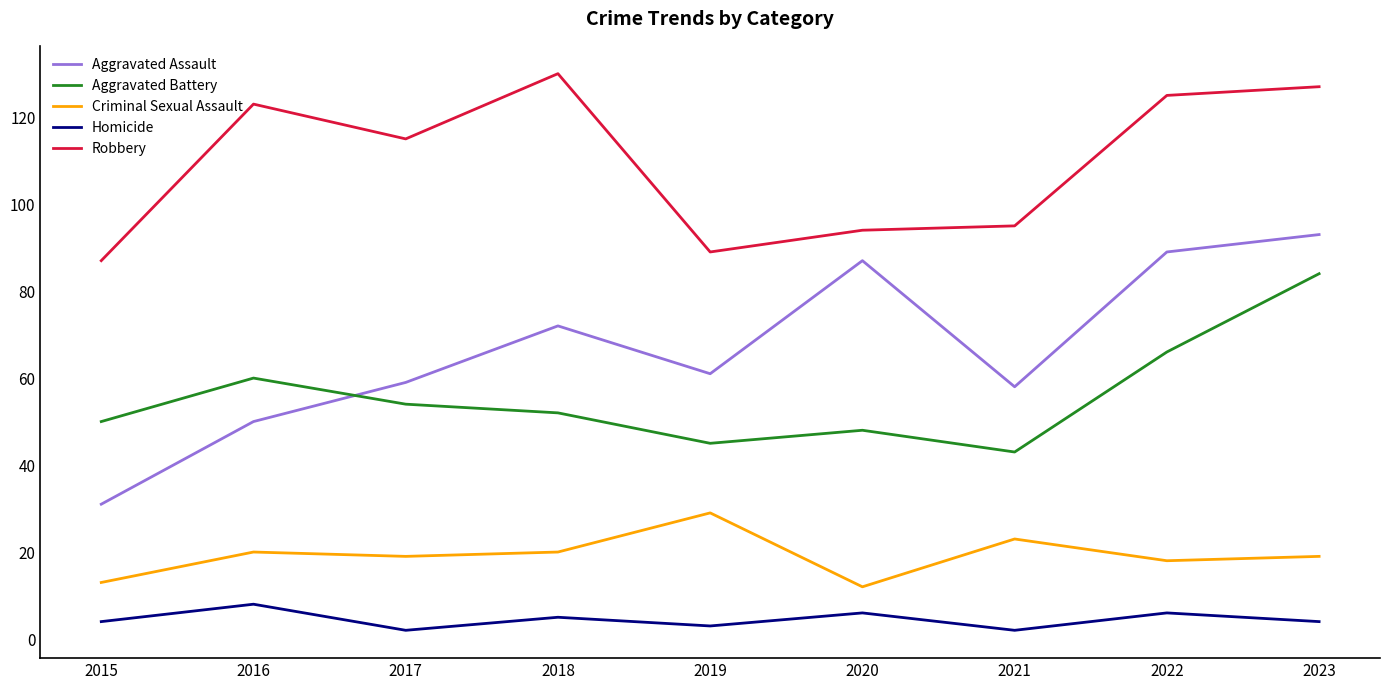

At which category is the sum across all series the highest?

2023